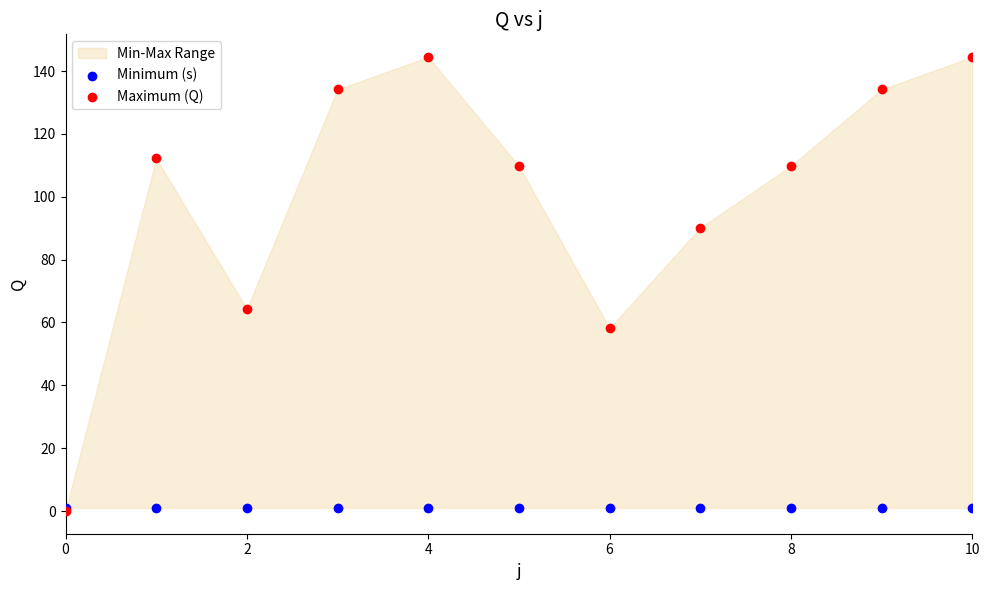

In the Maximum (Q) series, what Y value is closest to 72?

64.3